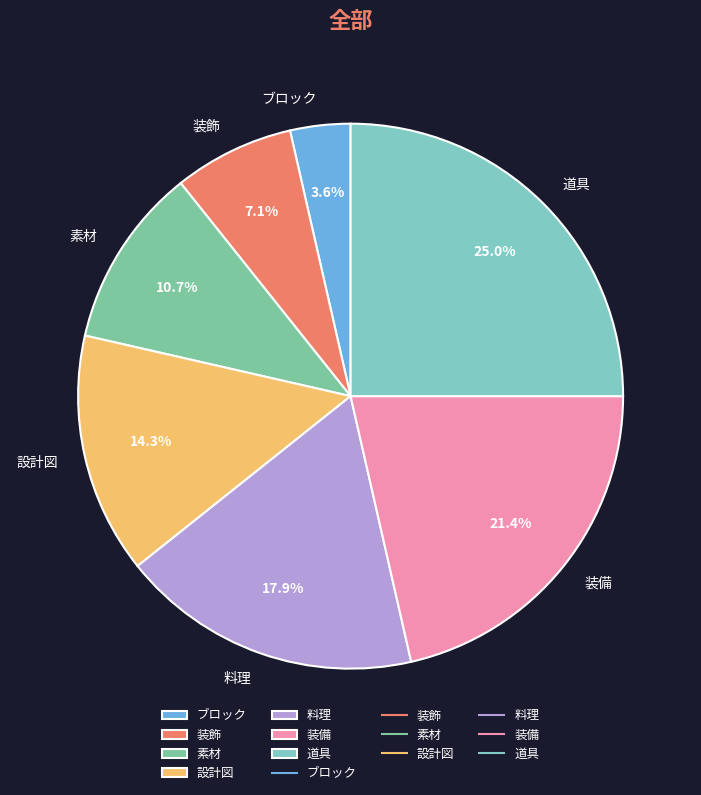

Do ブロック and 道具 together represent more than half of the pie?

No